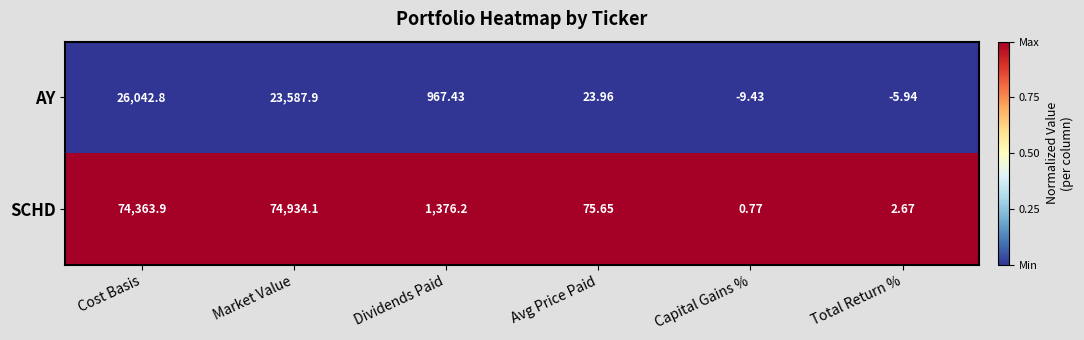

At which label does SCHD reach its minimum?

Capital Gains %